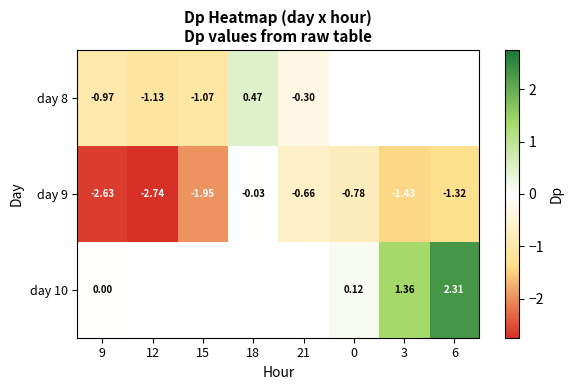

At 12, list the series in order from smallest to largest.

day 9, day 10, day 8